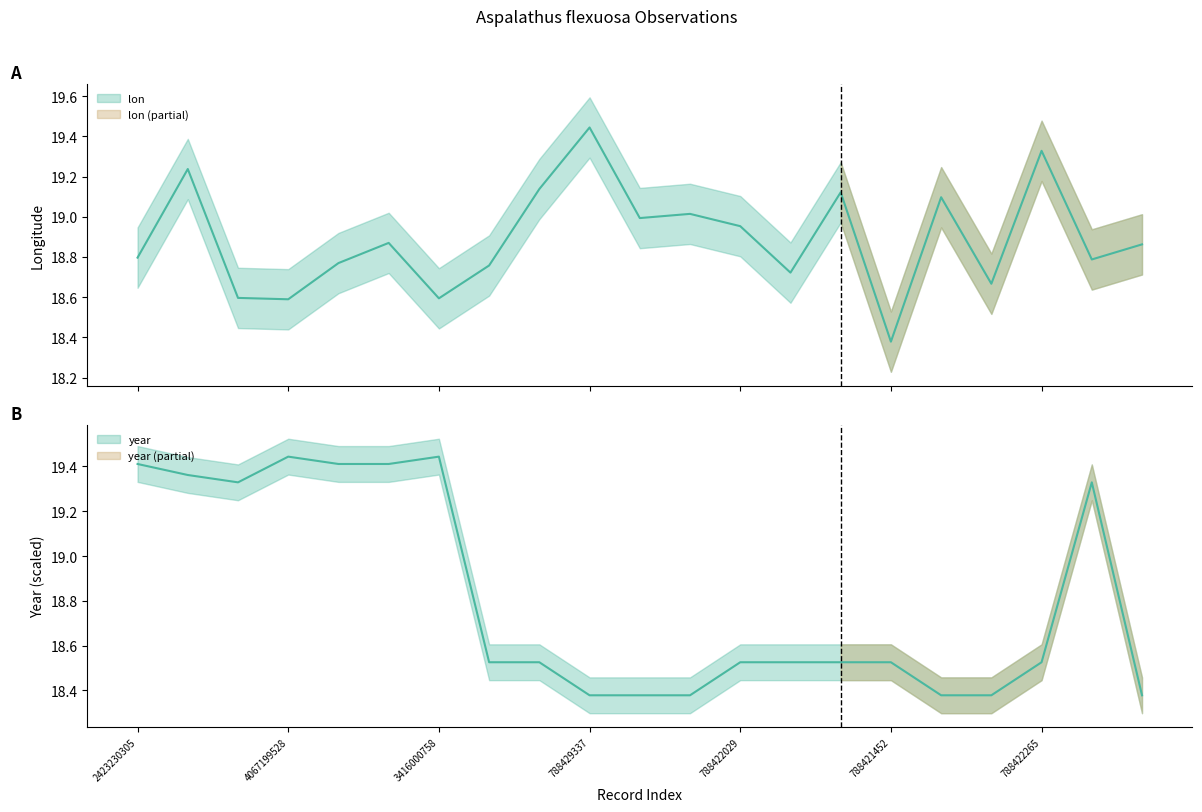

Reading left to right, list all the values displayed in this chart.

lon: 18.8	19.2	18.6	18.6	18.8	18.9	18.6	18.8	19.1	19.4	19.0	19.0	19.0	18.7	19.1	18.4	19.1	18.7	19.3	18.8	18.9
year: 19.4	19.4	19.3	19.4	19.4	19.4	19.4	18.5	18.5	18.4	18.4	18.4	18.5	18.5	18.5	18.5	18.4	18.4	18.5	19.3	18.4